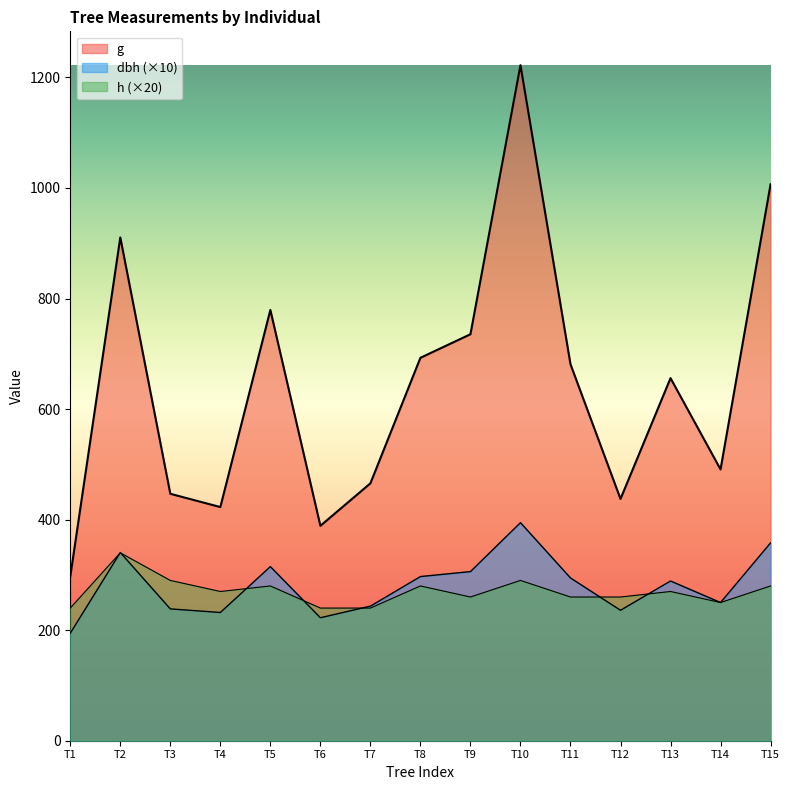

How many lines are shown in the chart?

3